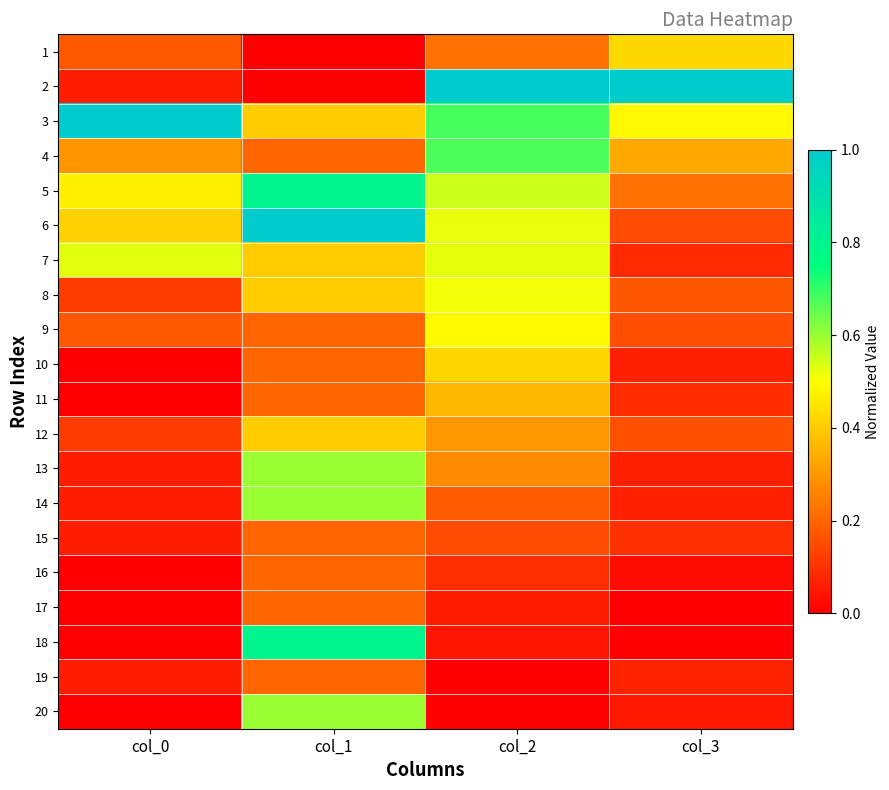

What is the spread (max minus min) of values at col_0?

1.0